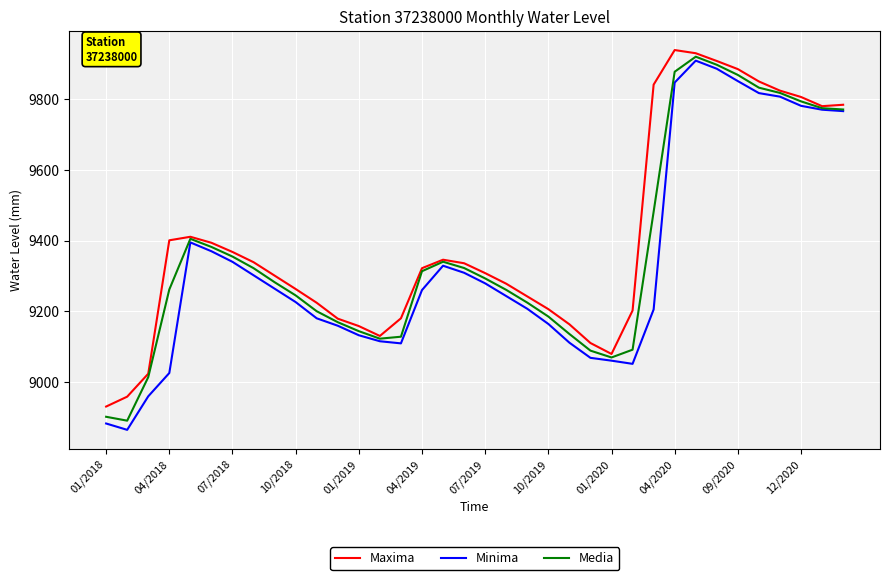

What is the maximum value shown in the chart?

9940.0